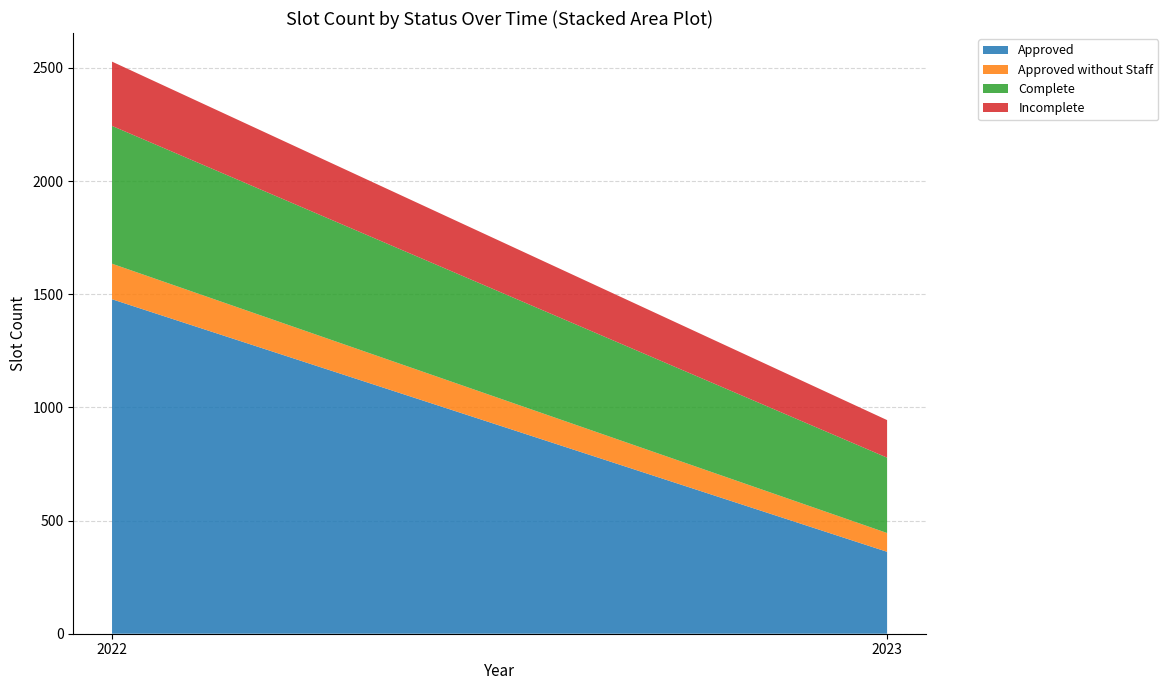

Reading left to right, extract all data points from this chart.

Approved: 2022=1478	2023=362
Approved without Staff: 2022=157	2023=83
Complete: 2022=609	2023=333
Incomplete: 2022=284	2023=166